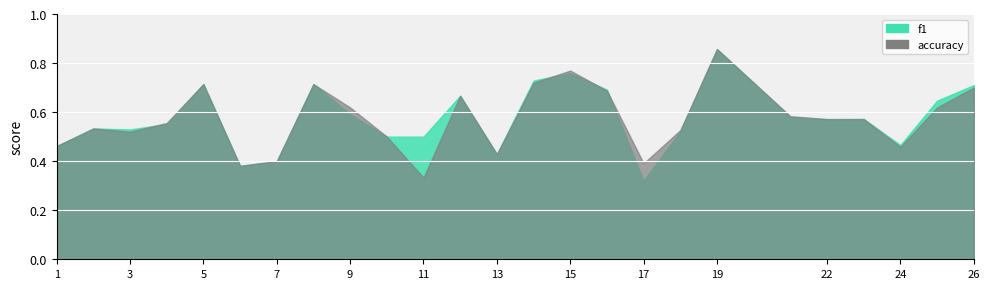

The value of accuracy at 26 is 0.7. True or false?

True